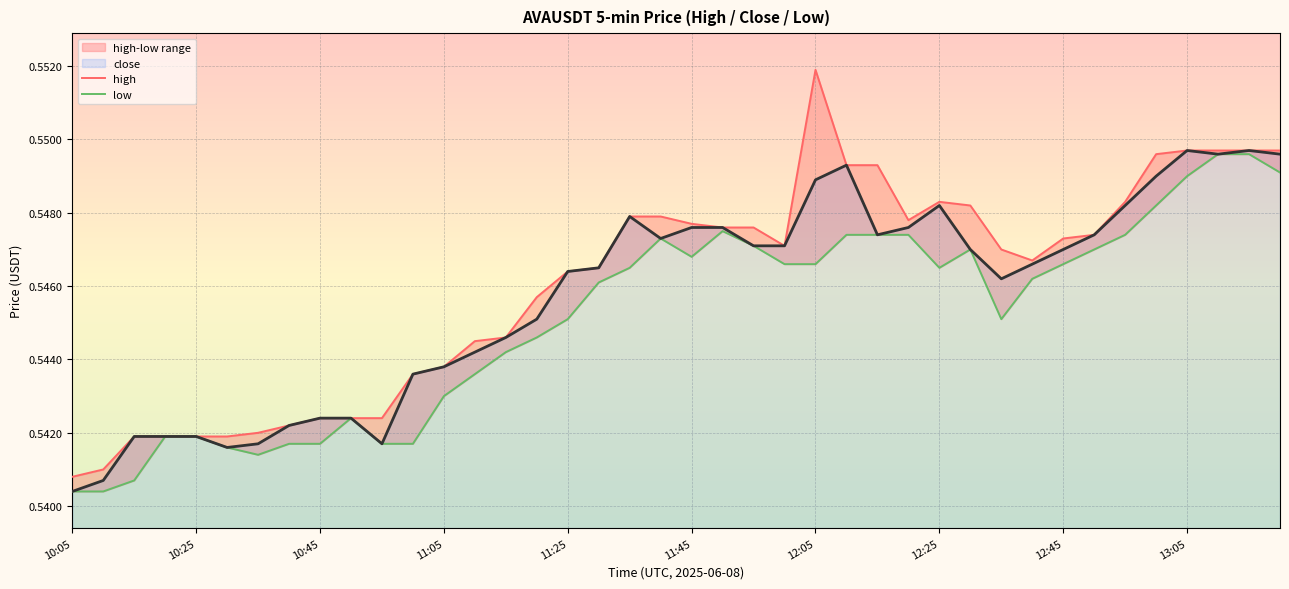

True or false: close has more than 1 points higher than both neighbors.

True